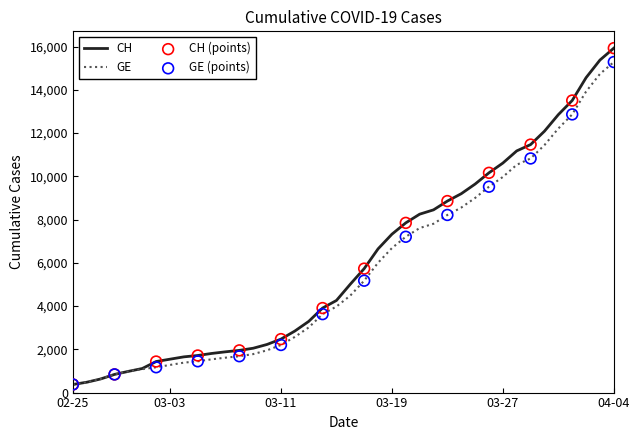

At how many categories does at least one series exceed 10737?

8